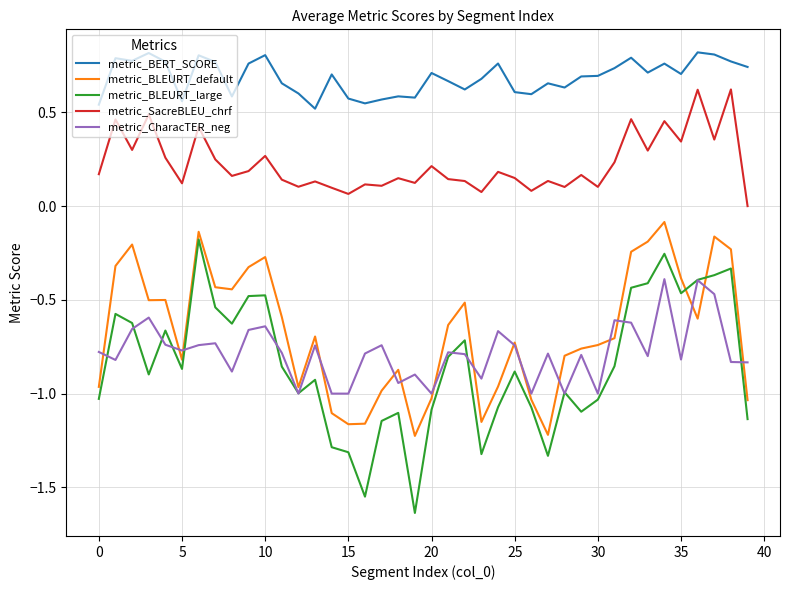

Does the chart have visible grid lines?

Yes